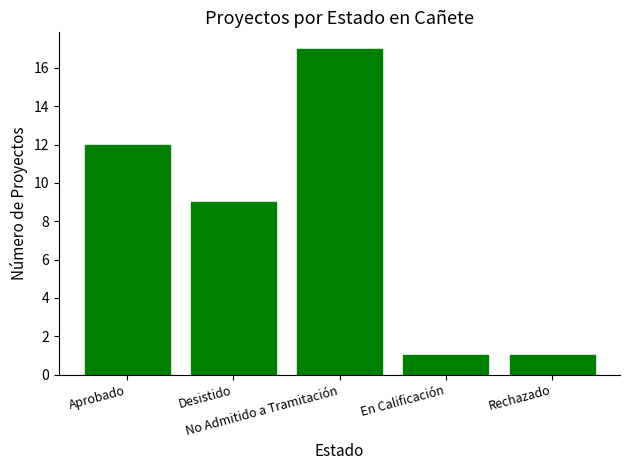

True or false: the data shows 13 at Desistido.

False